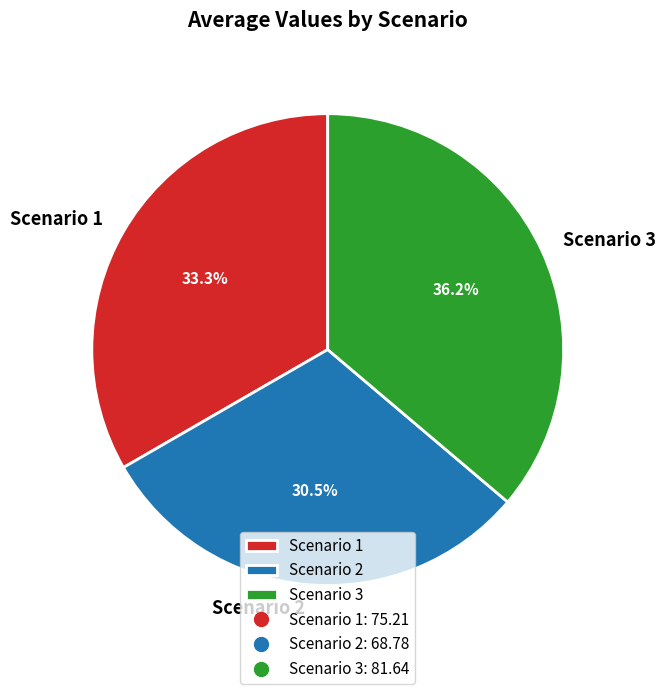

Approximately how many times larger is the value at Scenario 2 compared to Scenario 1?

0.9